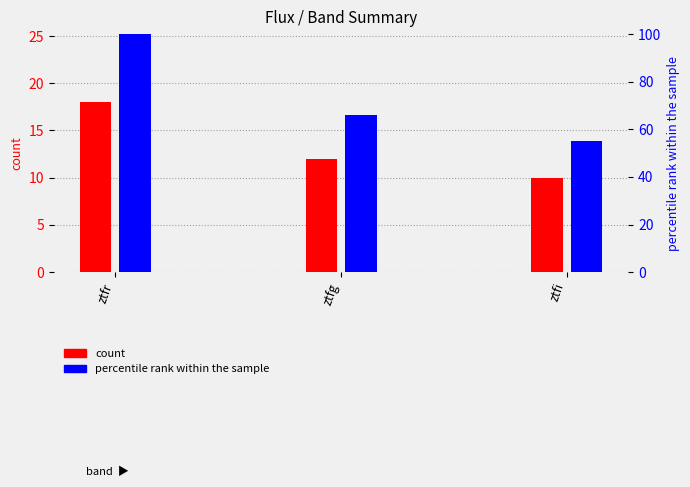

Between ztfg and ztfi, which series saw the biggest shift?

percentile rank within the sample